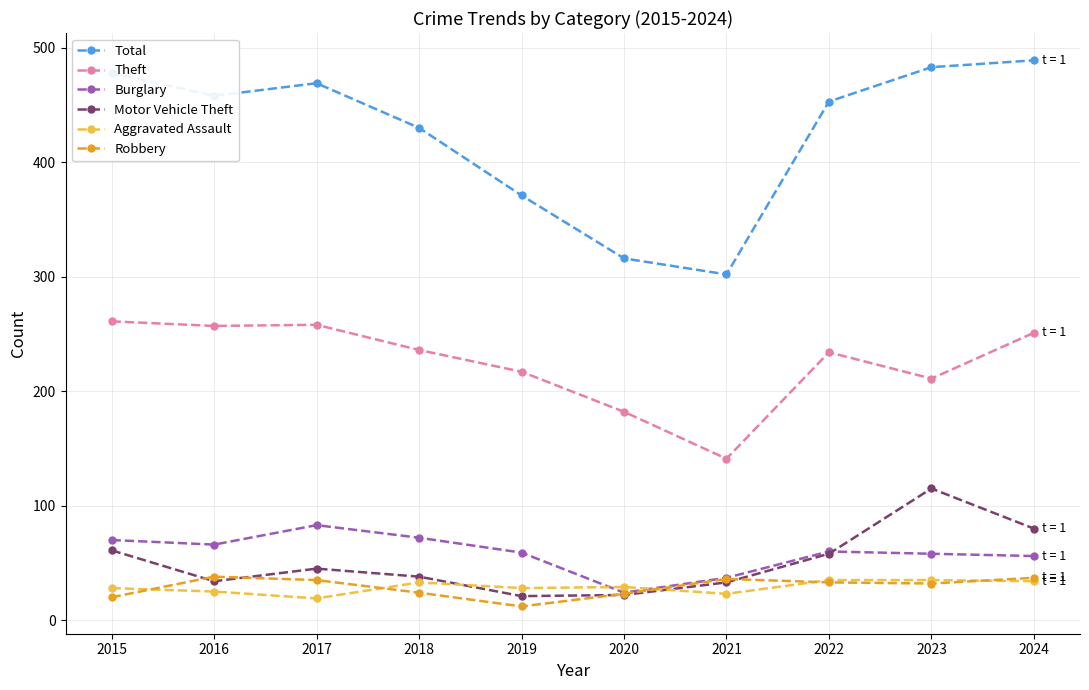

True or false: Burglary and Total intersect in this chart.

False